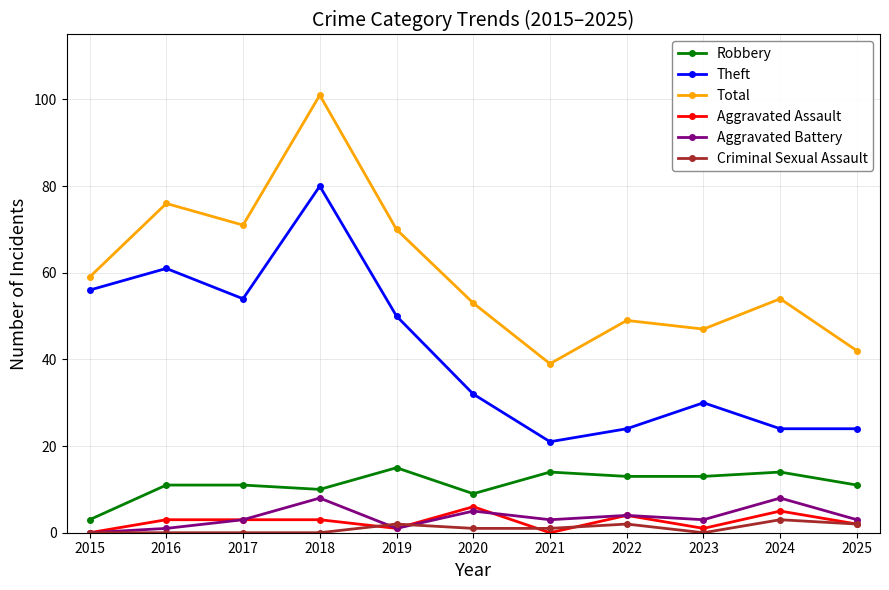

What is the approximate value of Total at 2021?

39